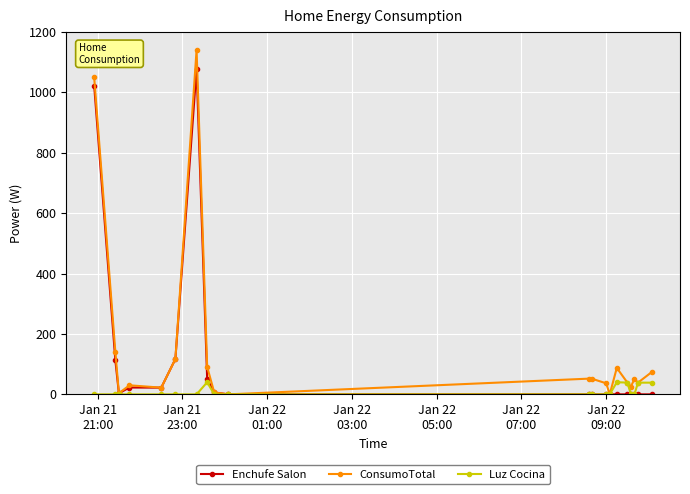

Rank the series by their maximum value, from highest to lowest.

ConsumoTotal, Enchufe Salon, Luz Cocina